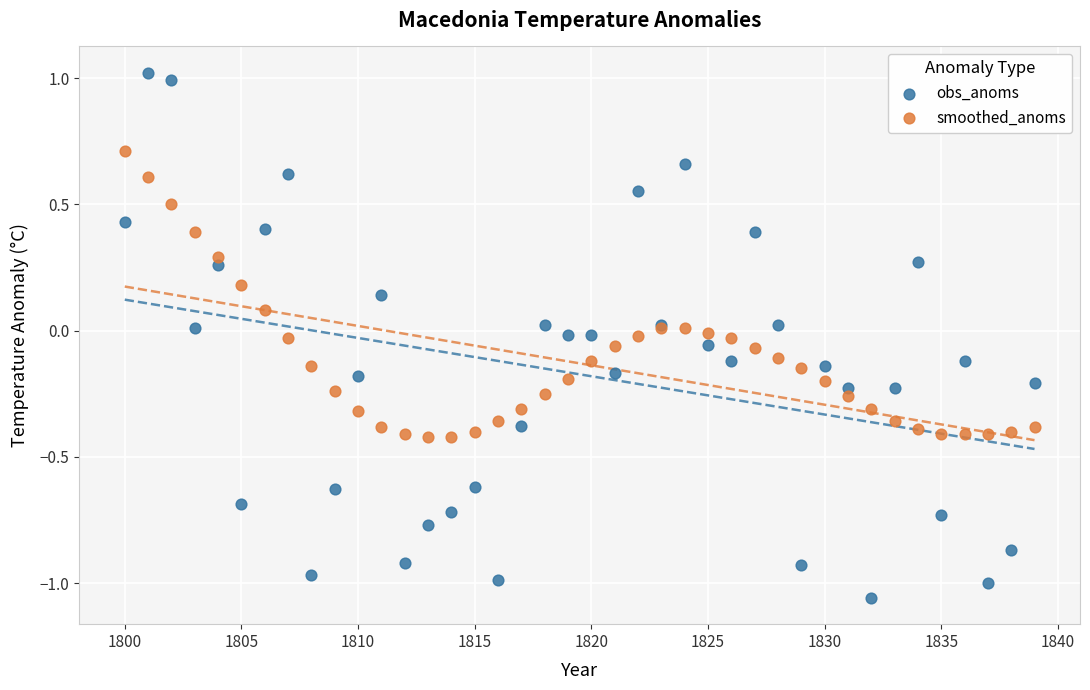

Which series reaches the minimum Y coordinate?

obs_anoms